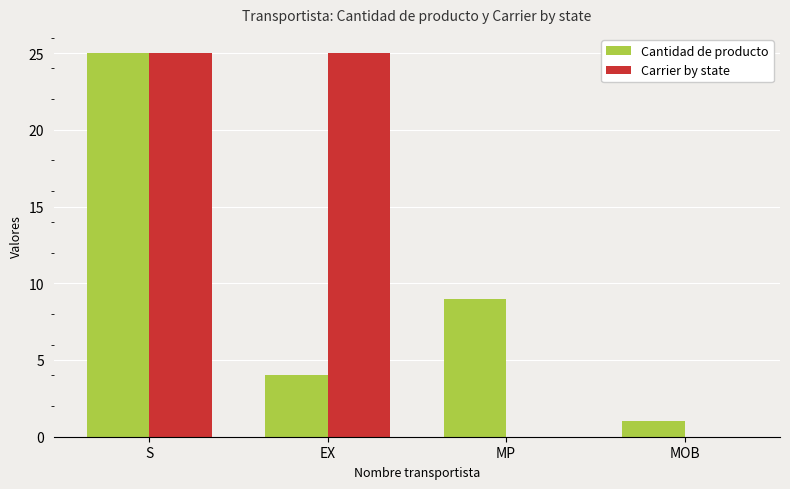

What is the maximum value shown in the chart?

25